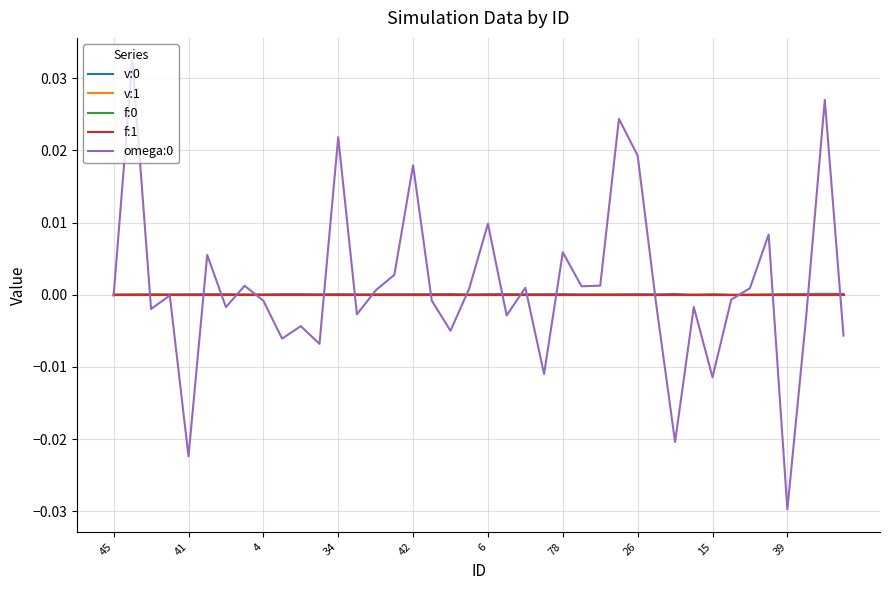

Is this an area chart (filled region under the line)?

No